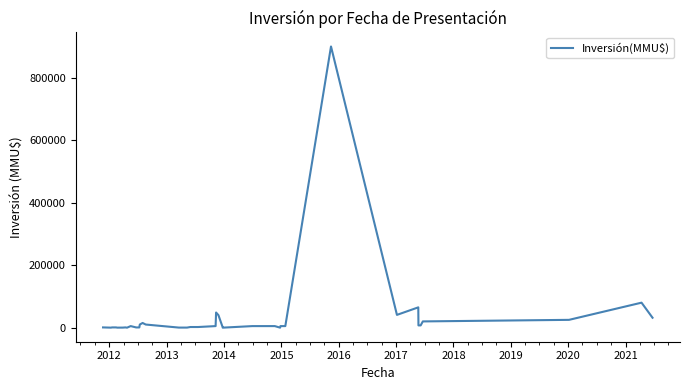

Reading right to left, list all the values displayed in this chart.

31800	80000	25000	20000	7233	7233	65000	40900	900000	5000	5000	10	5000	5000	5000	0	1200	40000	48500	5000	2050	2050	250	250	250	10000	15000	10000	706	706	5000	0	800	200	100	800	800	200	100	800